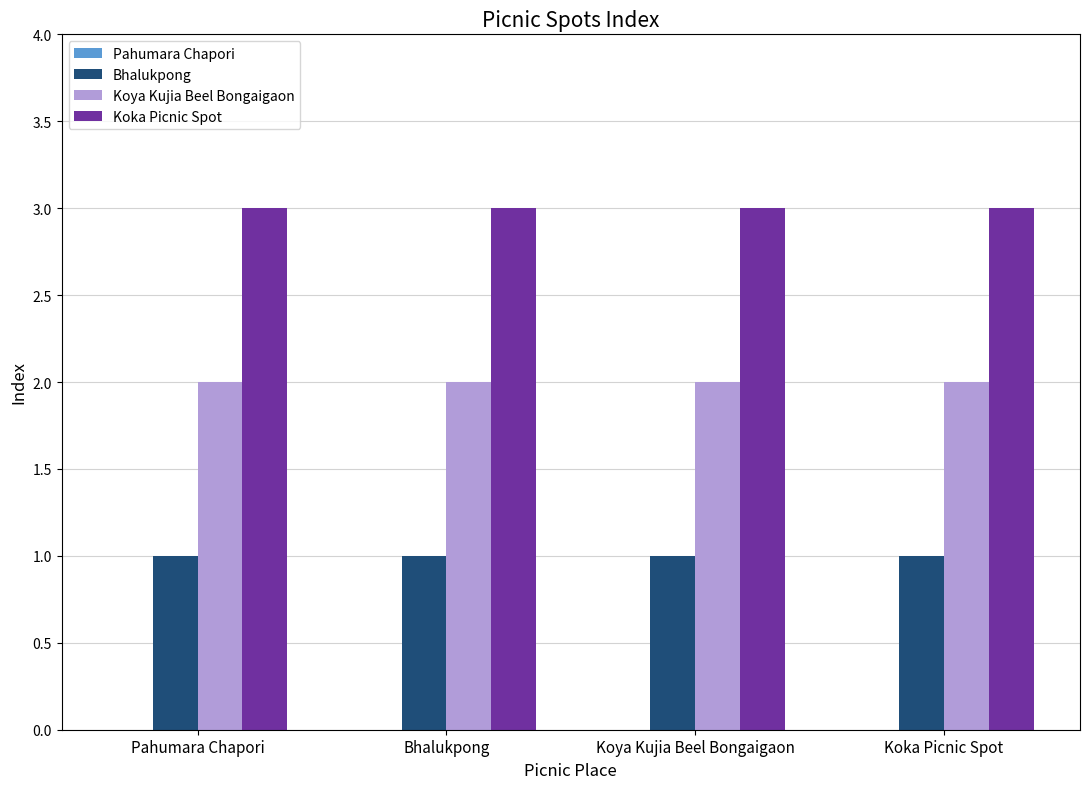

What is the label of the 4th bar from the right?

Pahumara Chapori